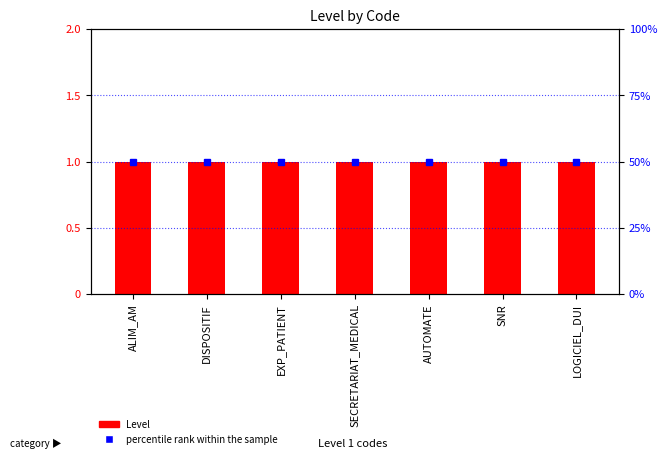

What is the spread (max minus min) of values at EXP_PATIENT?

49